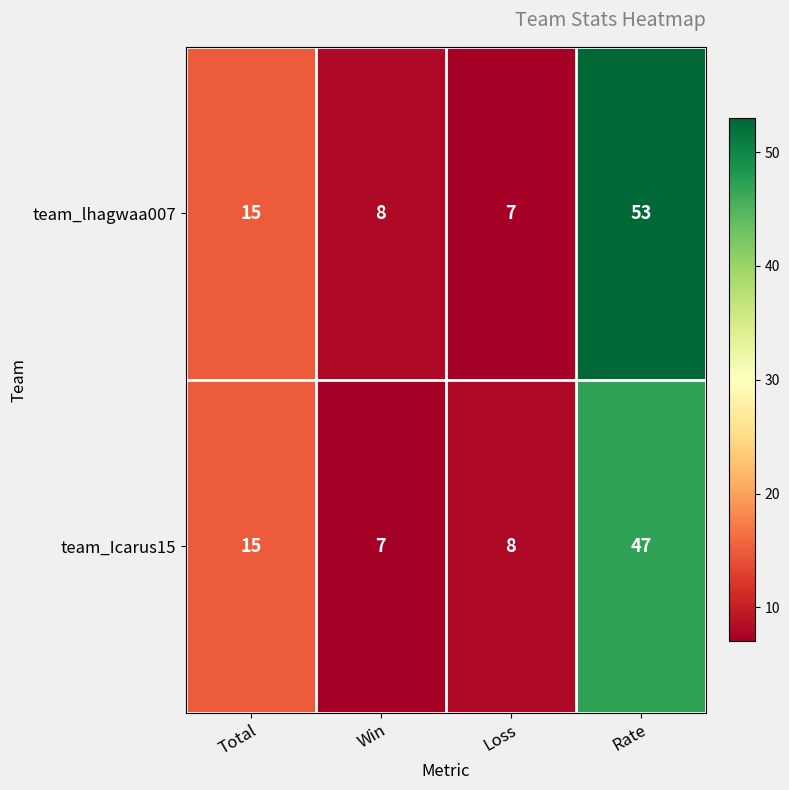

What is the sum of all team_Icarus15 values?

77